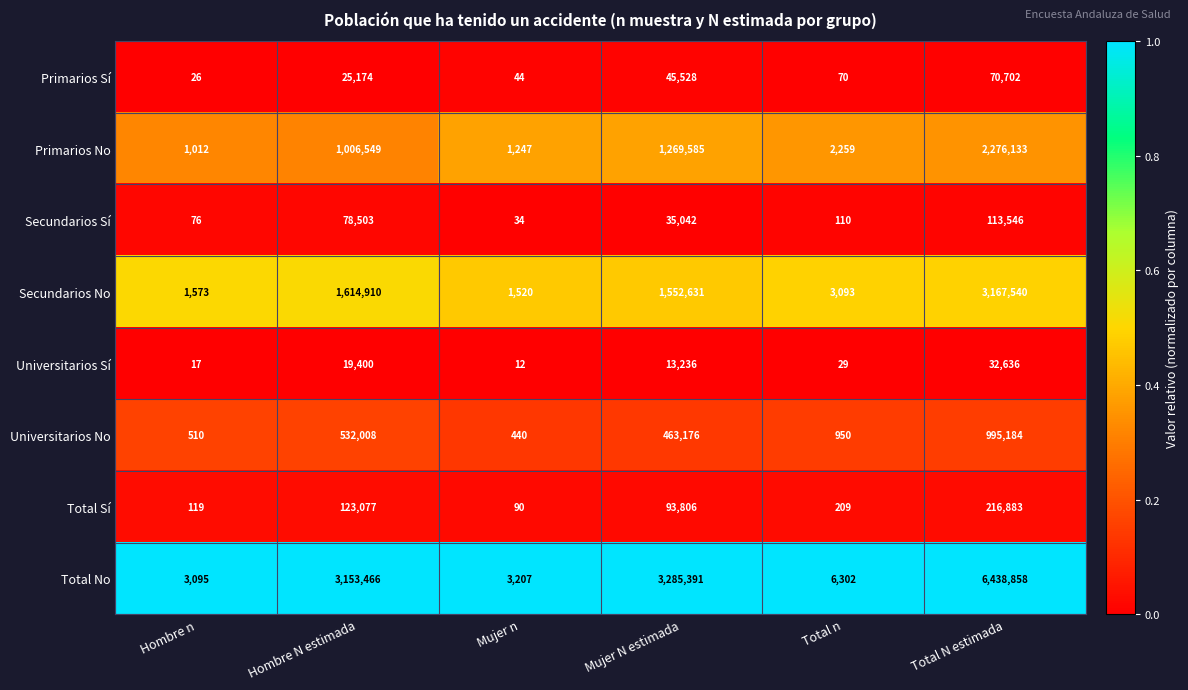

Which series has the largest total across all categories?

Total No